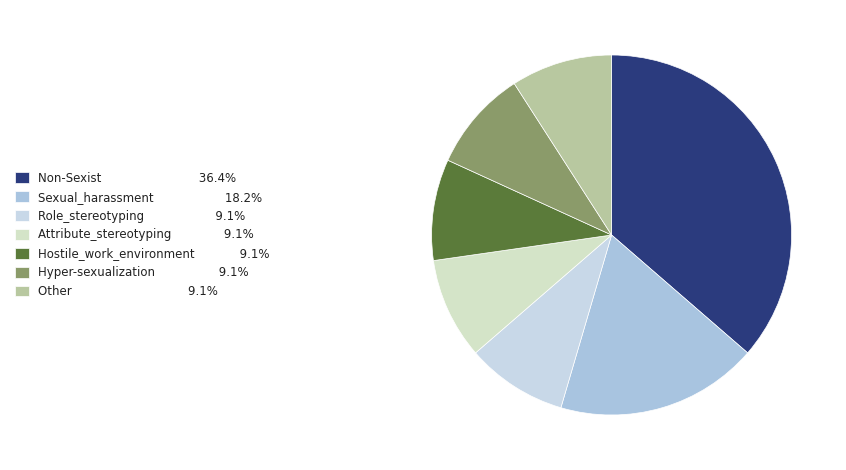

Which slice is the smallest?

Role_stereotyping